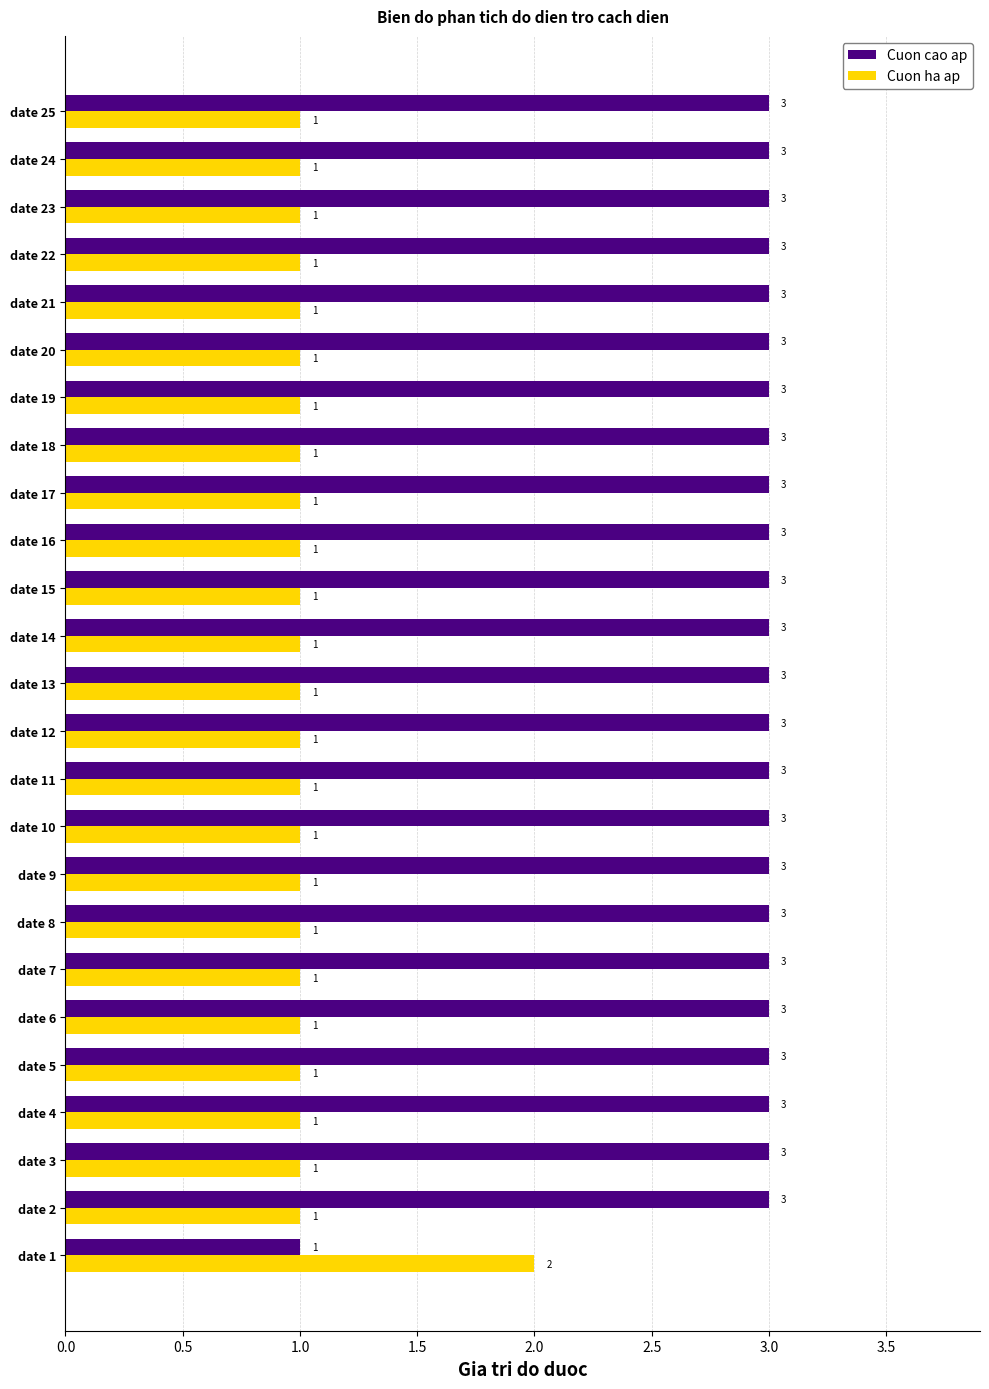

At how many categories does at least one series exceed 1?

25